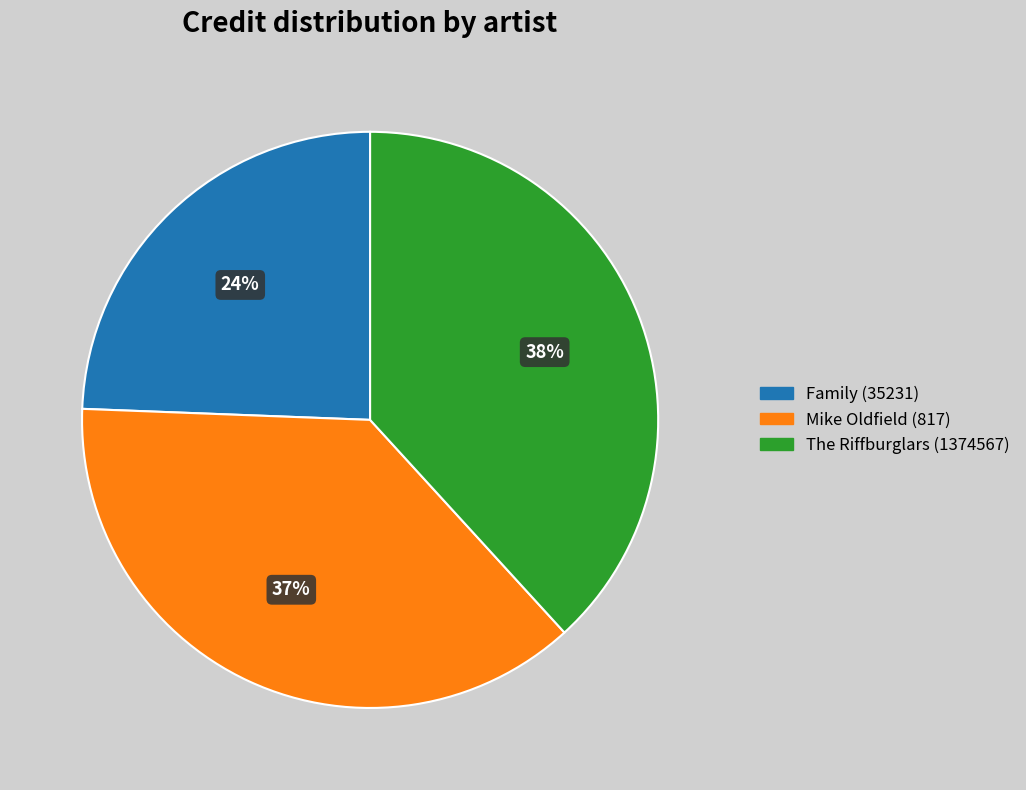

To the nearest percent, what portion does Mike Oldfield (817) represent?

37%